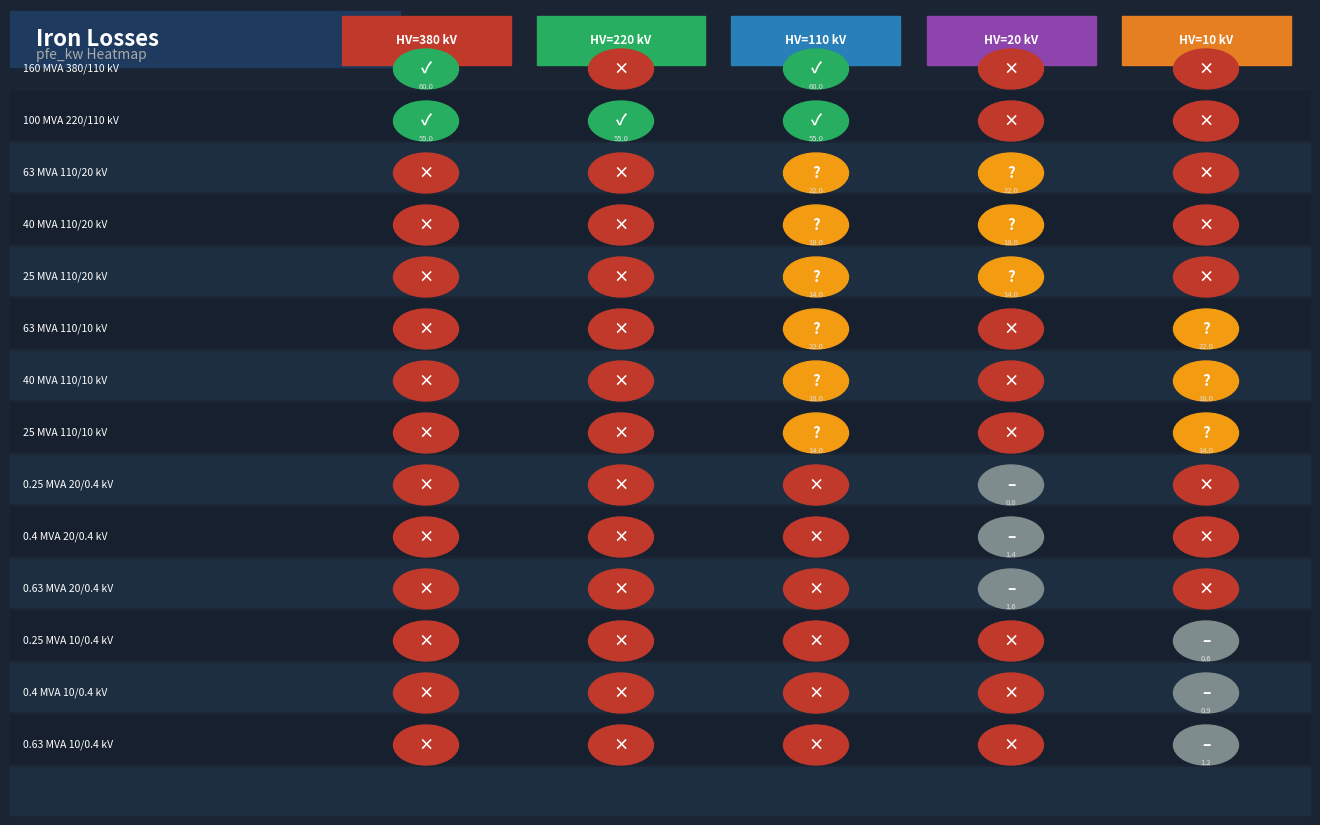

Rank the categories by 10 value from lowest to highest.

160 MVA 380/110 kV, 100 MVA 220/110 kV, 63 MVA 110/20 kV, 40 MVA 110/20 kV, 25 MVA 110/20 kV, 0.25 MVA 20/0.4 kV, 0.4 MVA 20/0.4 kV, 0.63 MVA 20/0.4 kV, 0.25 MVA 10/0.4 kV, 0.4 MVA 10/0.4 kV, 0.63 MVA 10/0.4 kV, 25 MVA 110/10 kV, 40 MVA 110/10 kV, 63 MVA 110/10 kV